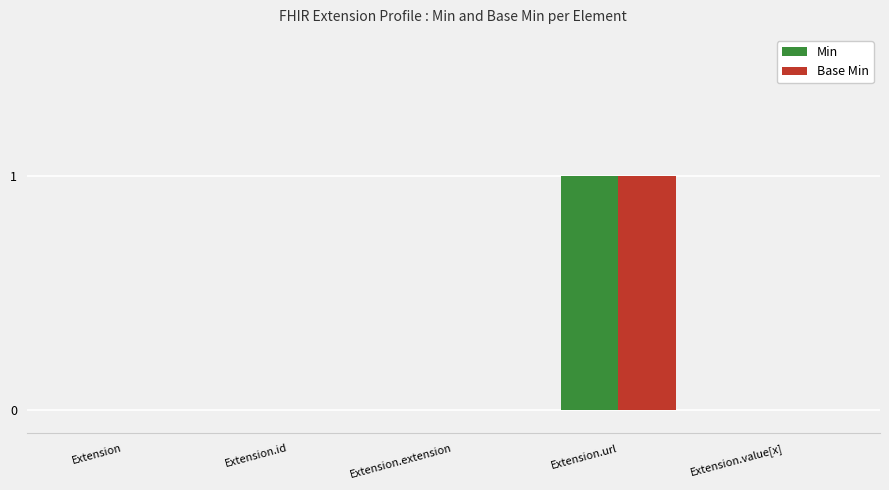

How many data points does each series have?

5